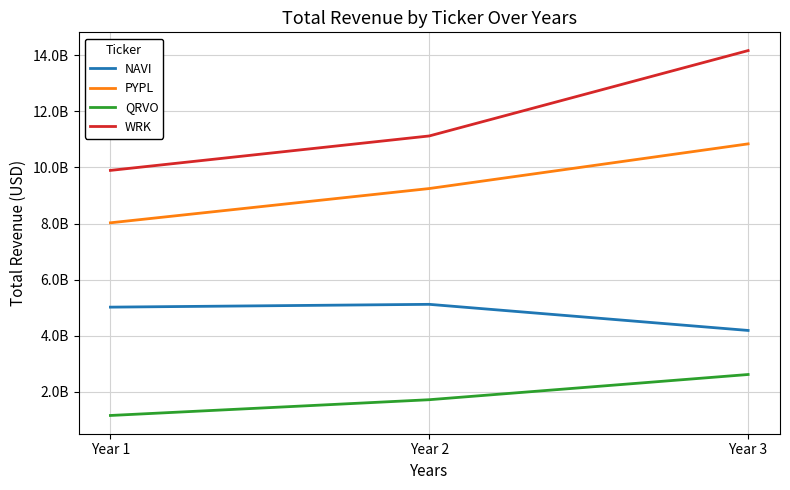

Rank the series by their average value, from highest to lowest.

WRK, PYPL, NAVI, QRVO